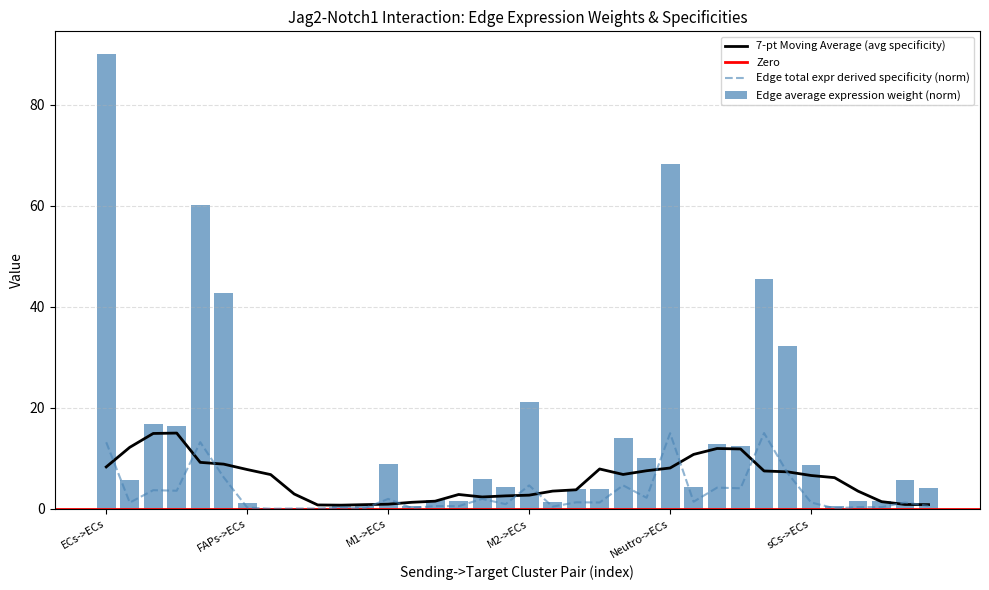

The 7-pt Moving Average (avg specificity) series shows 8.1 at Neutro->ECs. True or false?

True